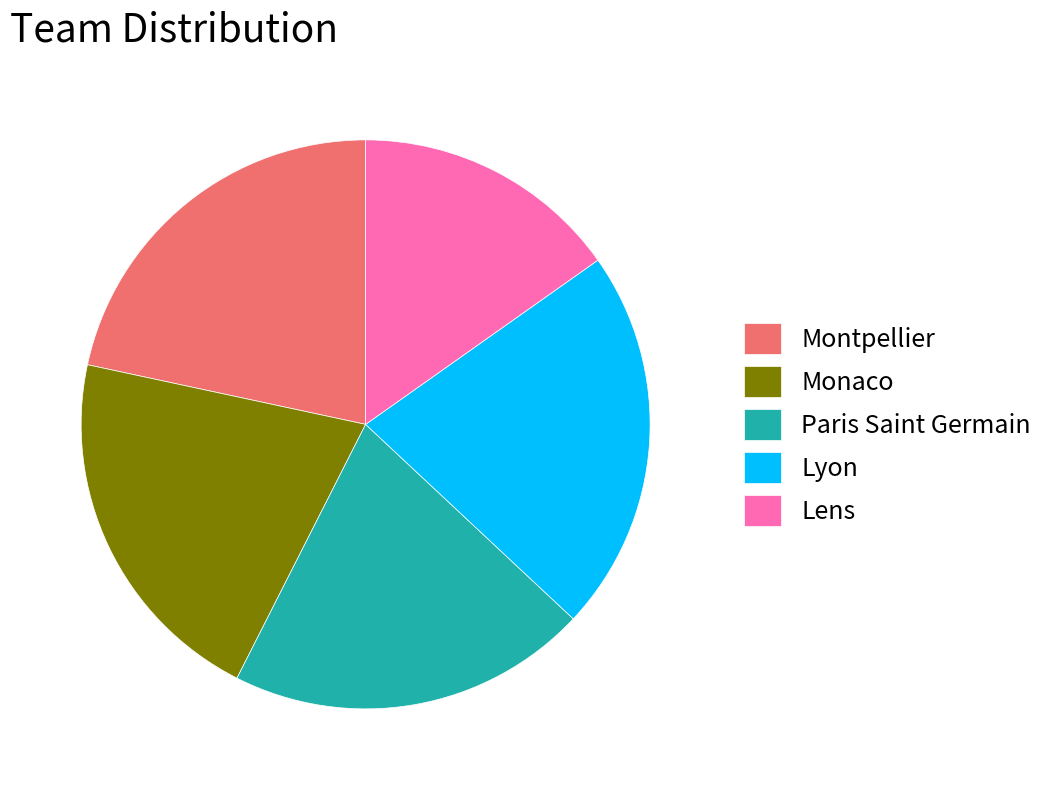

Is there a majority slice in this chart?

No